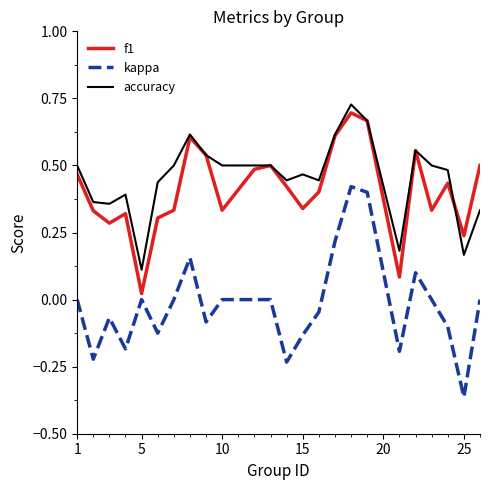

Rank the series by their maximum value, from highest to lowest.

accuracy, f1, kappa